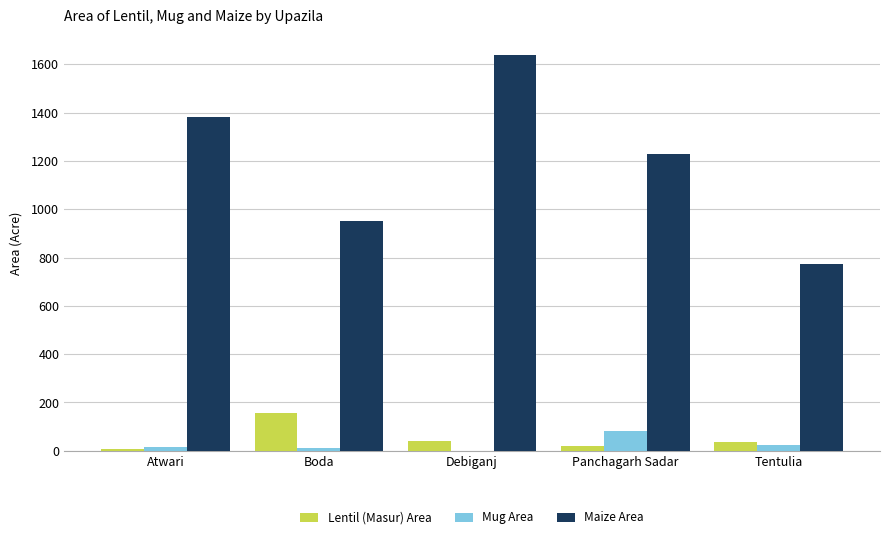

What are all the series names shown in the legend?

Lentil (Masur) Area, Mug Area, Maize Area